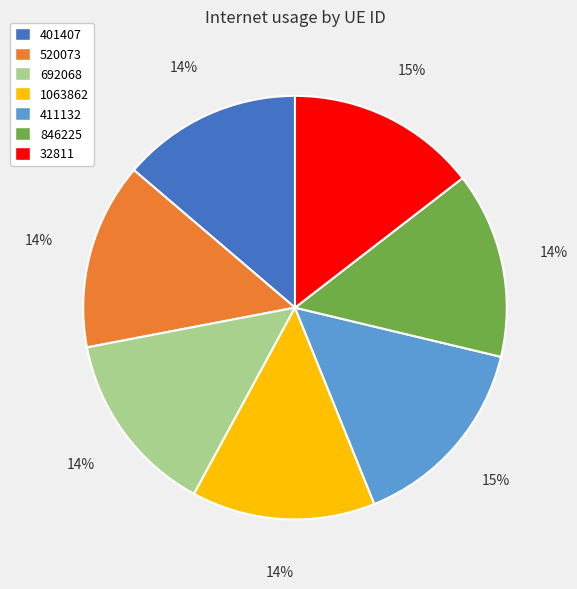

To the nearest percent, what portion does 520073 represent?

14%